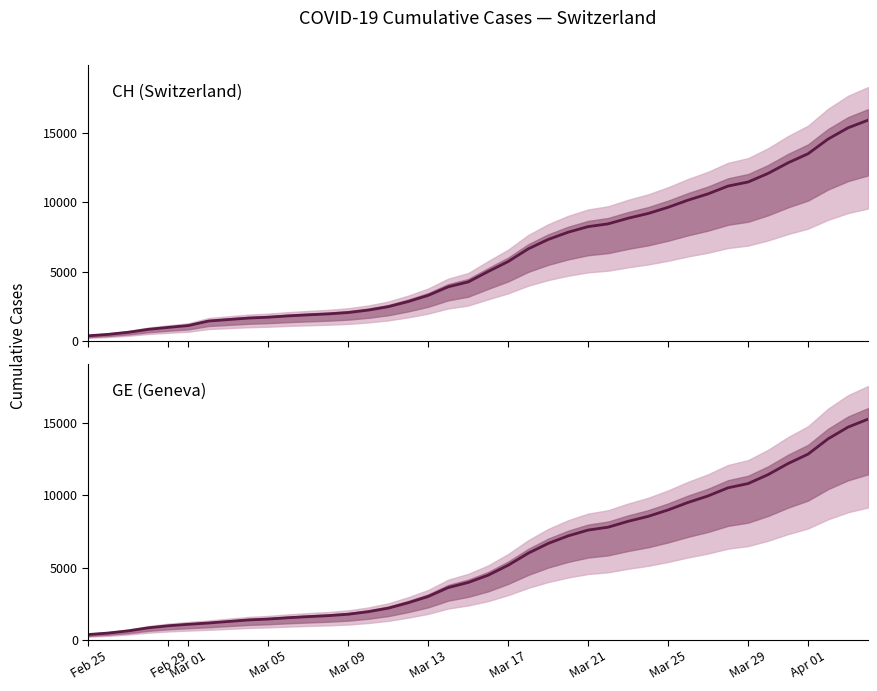

What is the value of the GE point at the 8th from the left?

1278